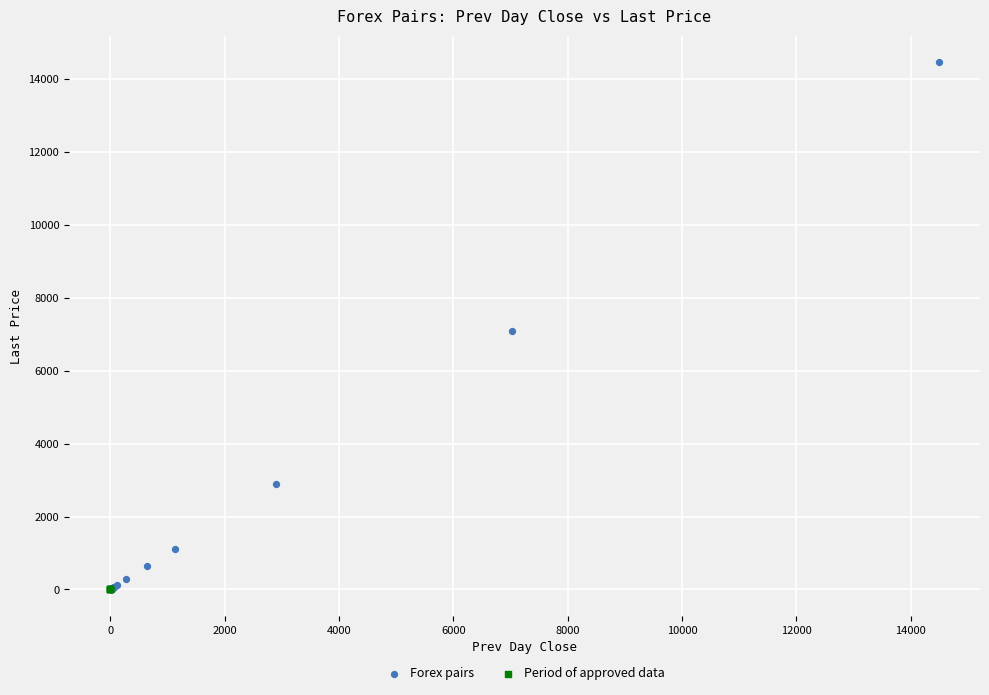

Which series contains the highest Y value?

Forex pairs